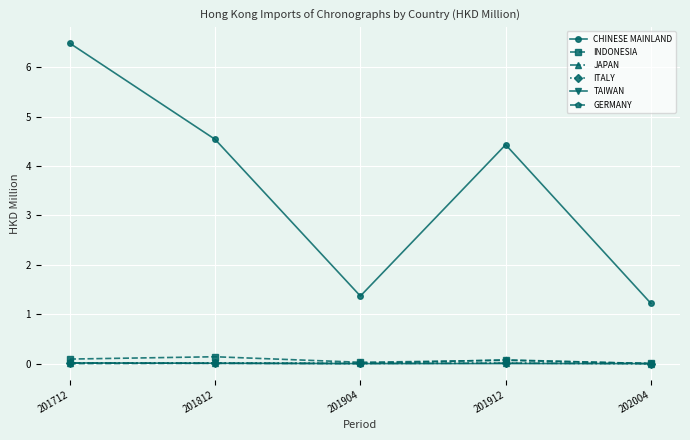

True or false: TAIWAN and CHINESE MAINLAND cross at least once.

False